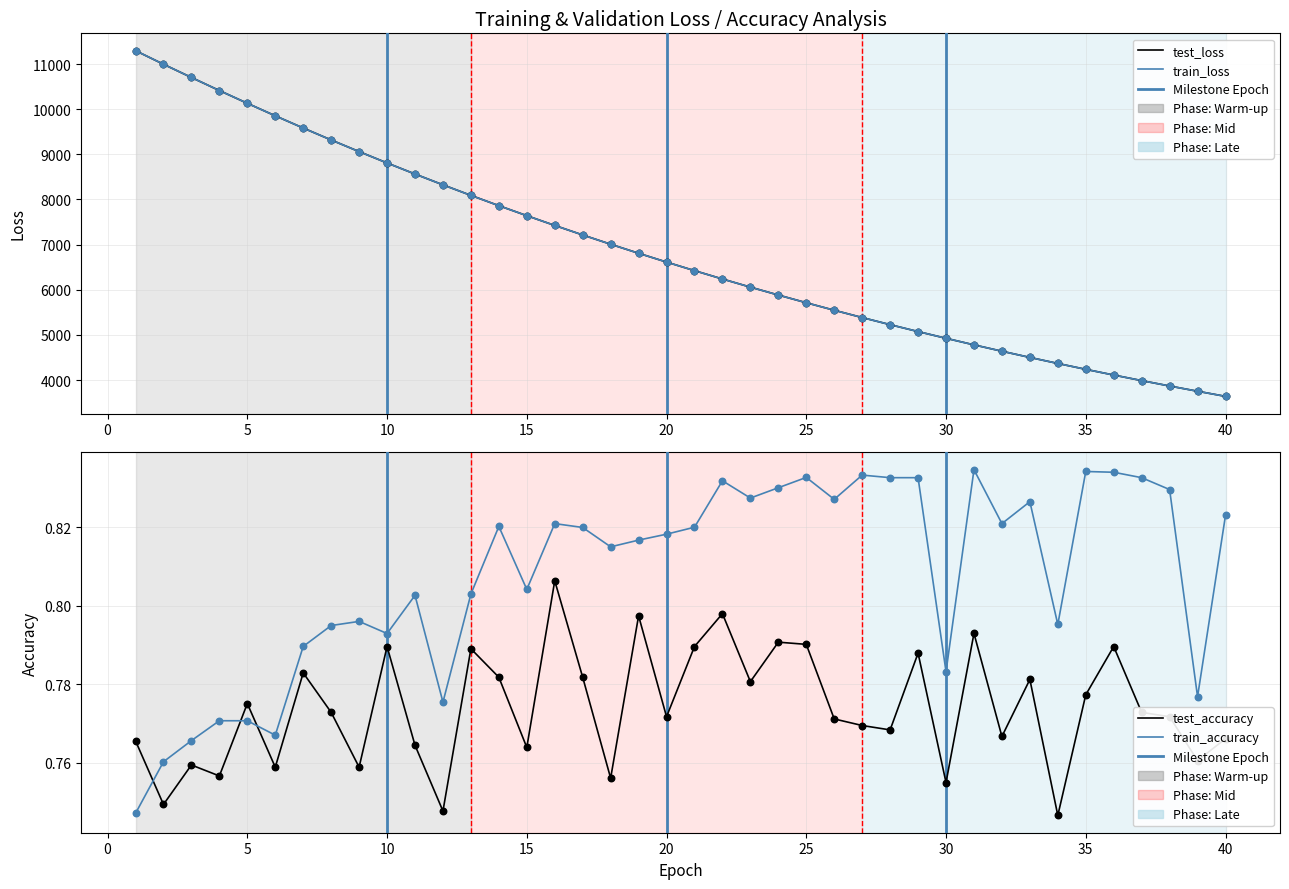

Which series has the largest total across all categories?

test_loss